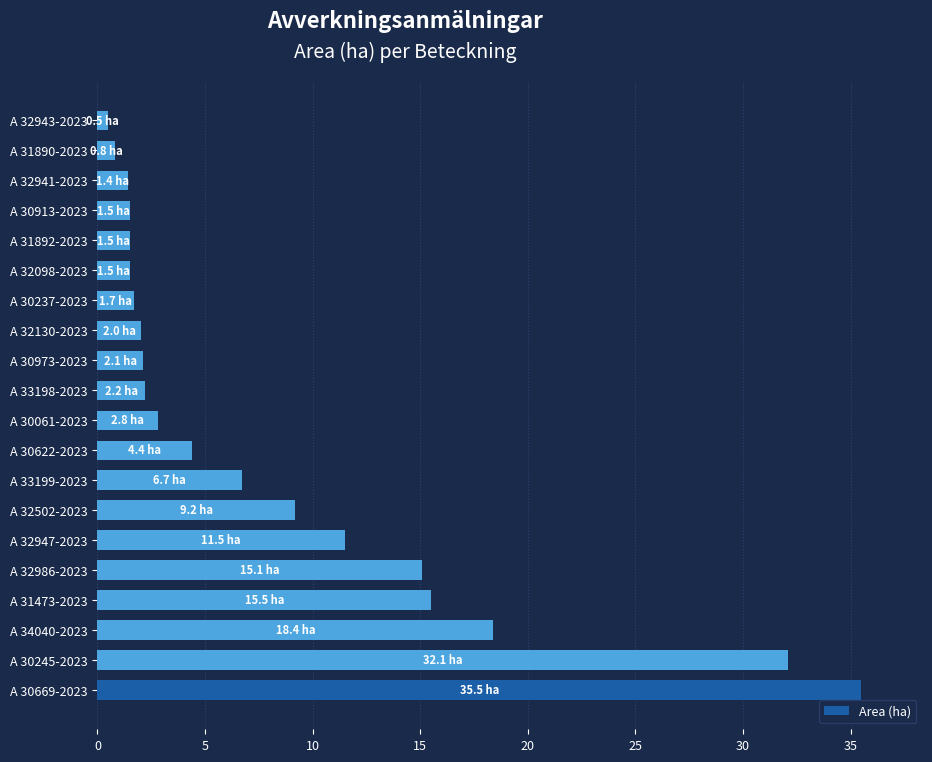

What is the minimum value shown in the chart?

0.5